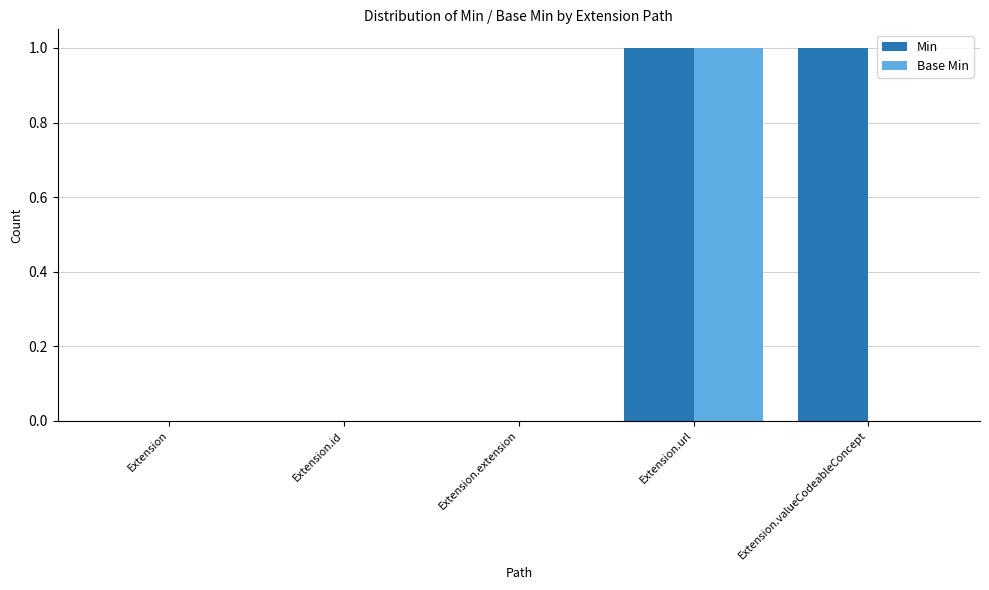

What is the sum of all Base Min values?

1